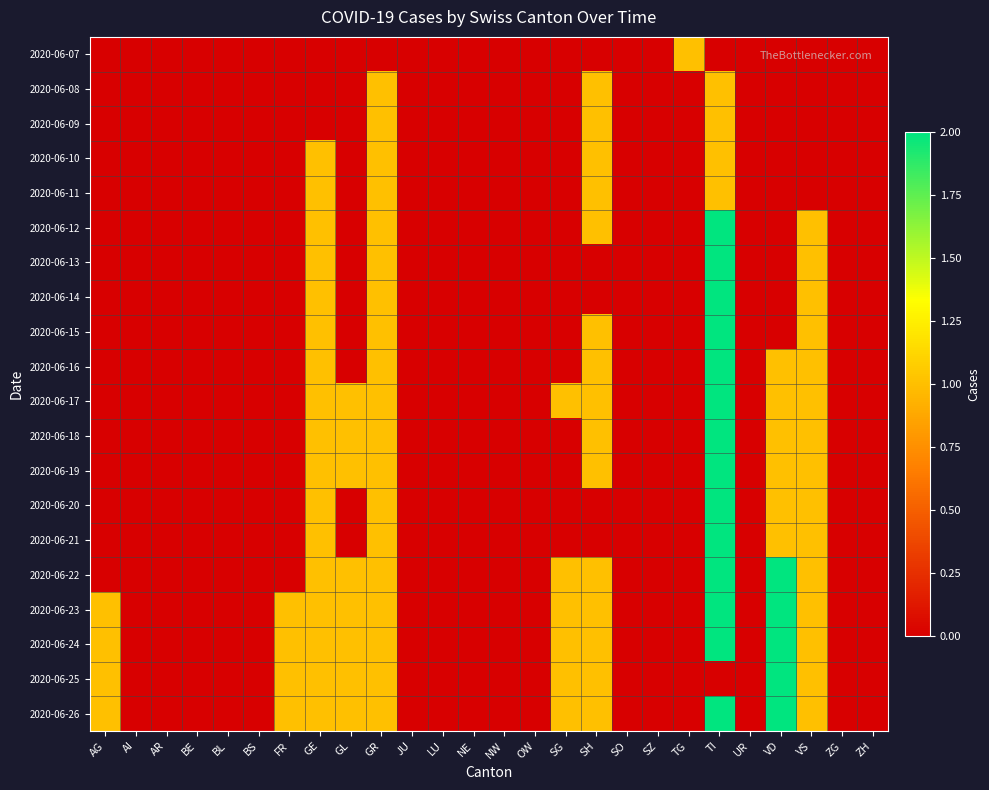

At which category is the sum across all series the highest?

TI